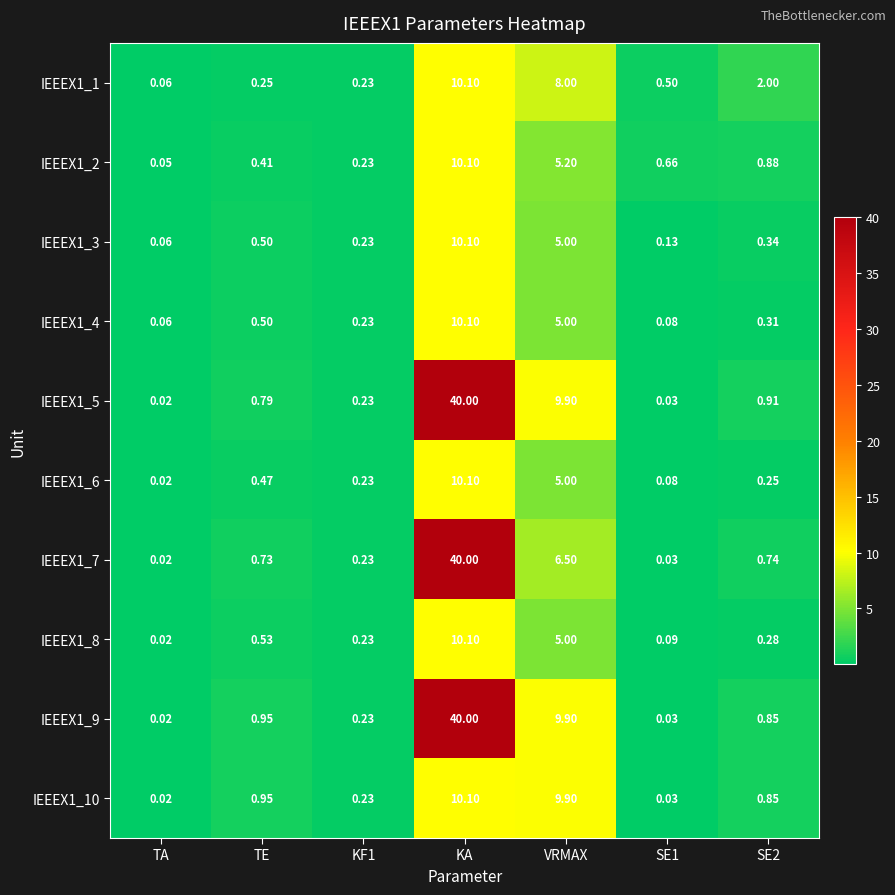

Where is IEEEX1_5 nearest to the value 20?

VRMAX